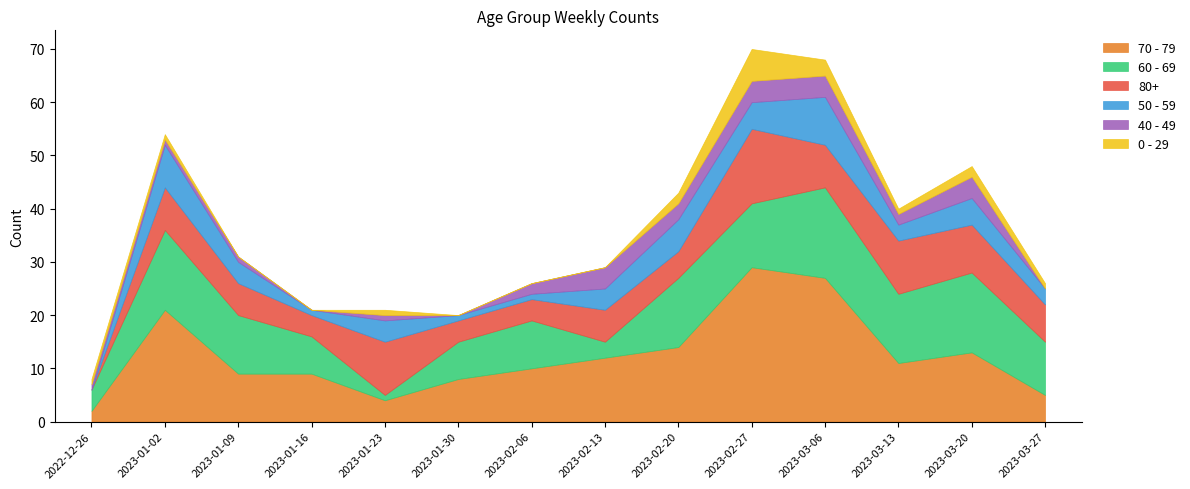

Where is the first local maximum for 50 - 59?

2023-01-02